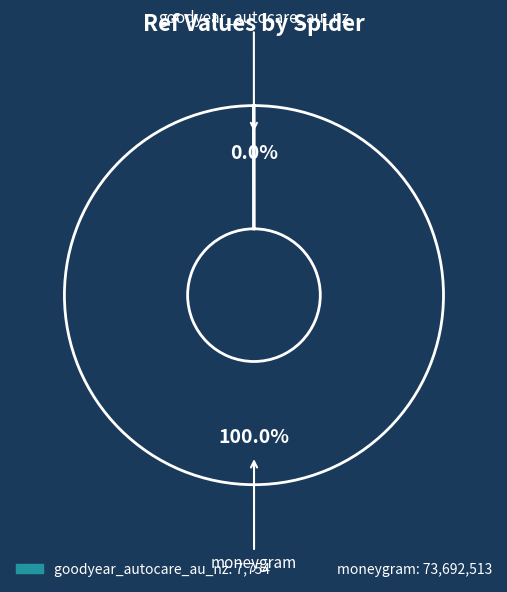

What is the largest slice in the pie chart?

moneygram